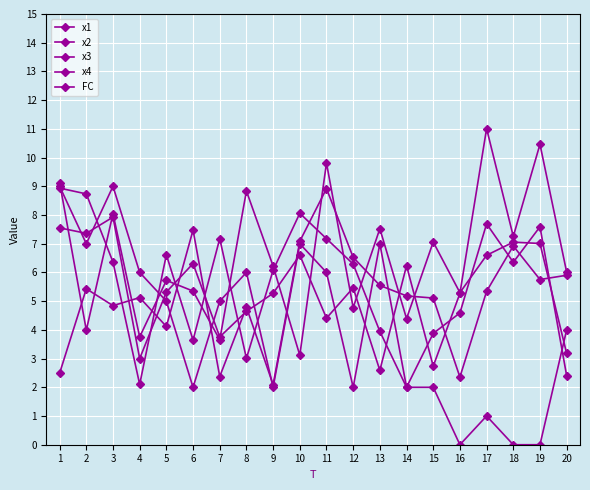

How many lines are shown in the chart?

5